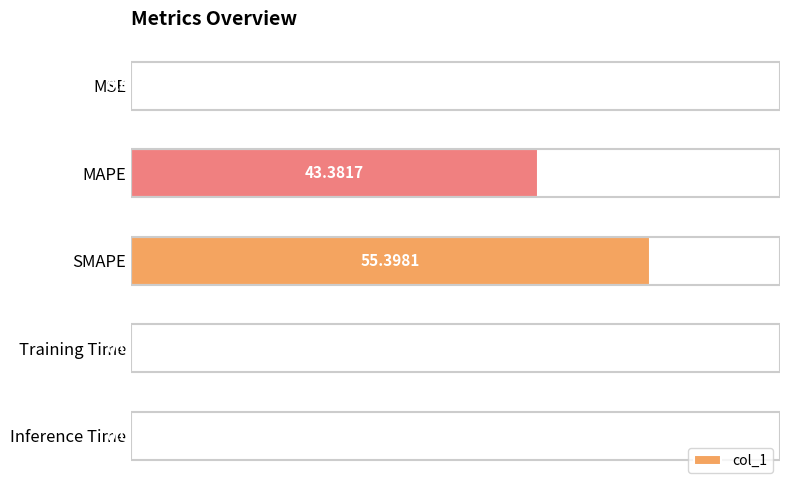

Which label corresponds to the largest value in the chart?

SMAPE